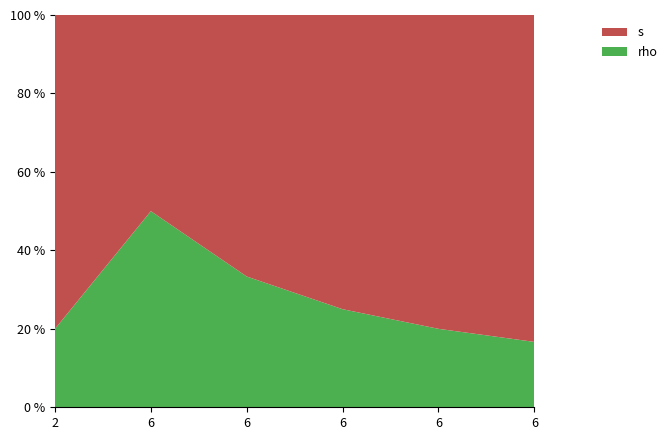

At 2, list the series in order from largest to smallest.

s, rho